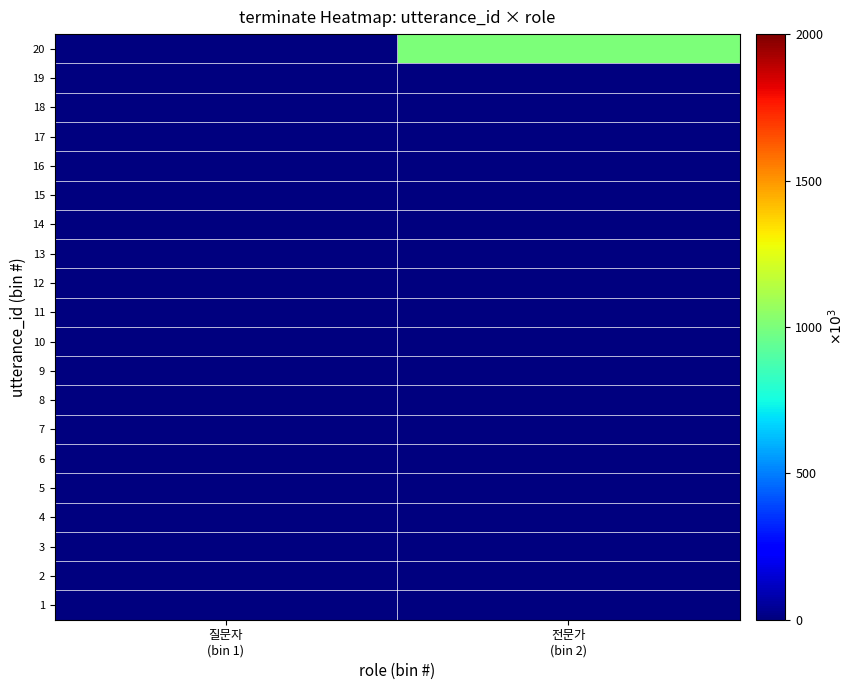

What is the total value across all series at 전문가
(bin 2)?

1000